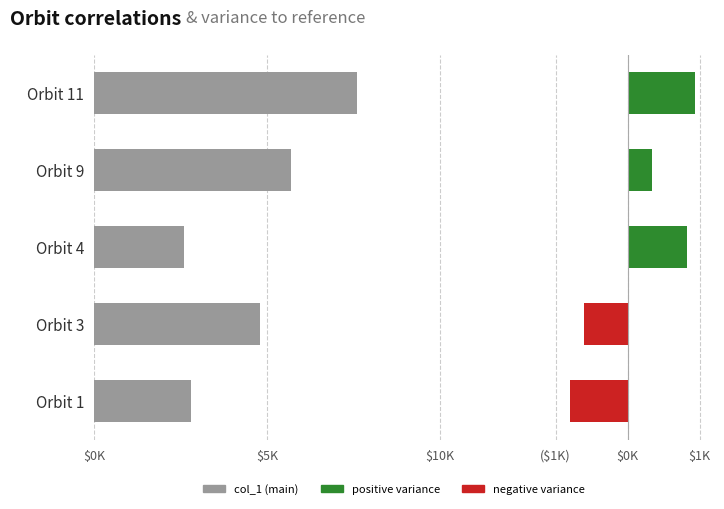

Rank the series by their maximum value, from lowest to highest.

variance, col_1